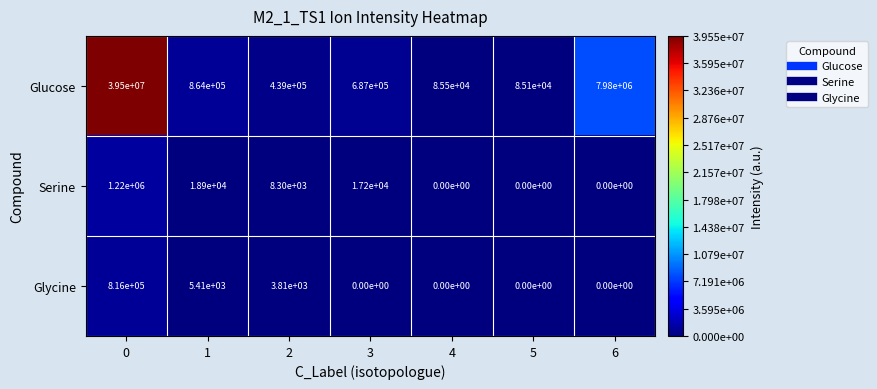

The Glucose series shows 85500 at 4. True or false?

True